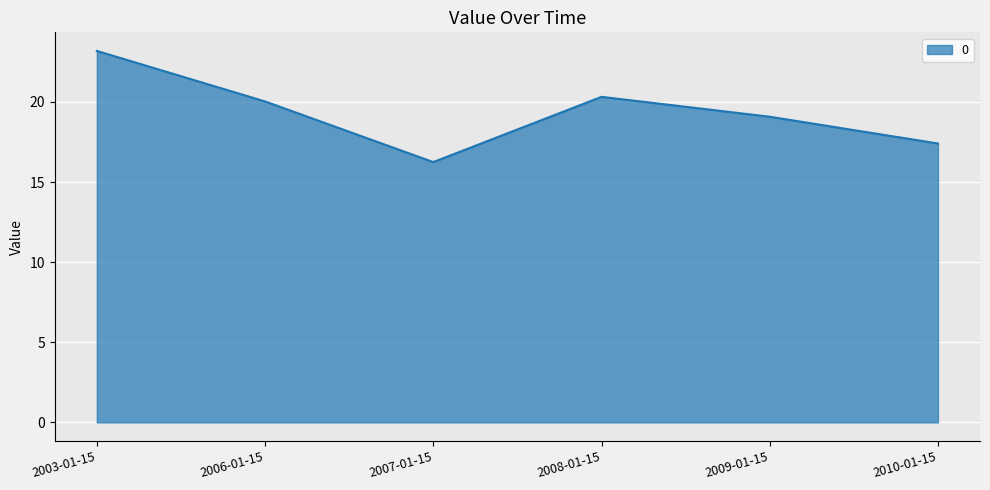

List the labels in order of value, largest first.

2003-01-15, 2008-01-15, 2006-01-15, 2009-01-15, 2010-01-15, 2007-01-15